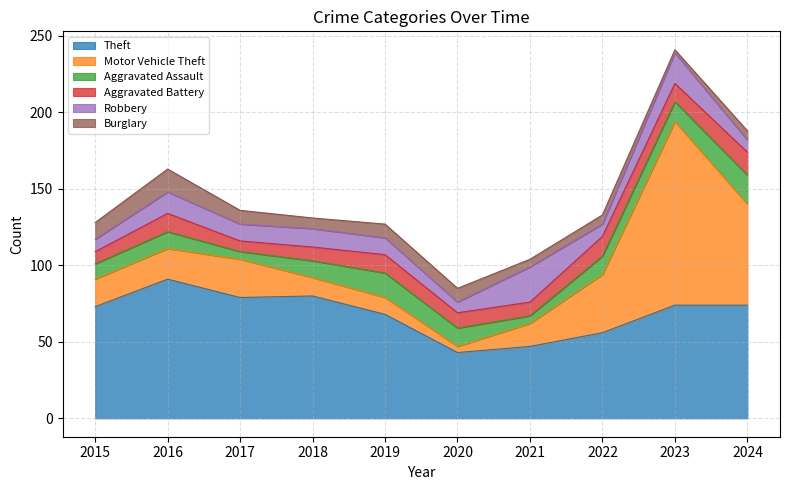

What is the average value of the Theft series?

68